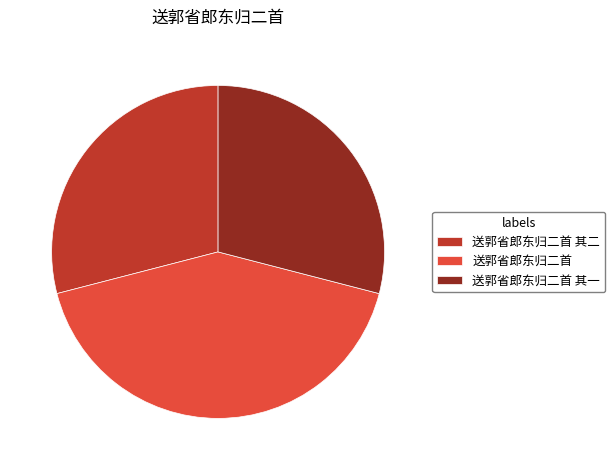

What is the largest slice in the pie chart?

送郭省郎东归二首